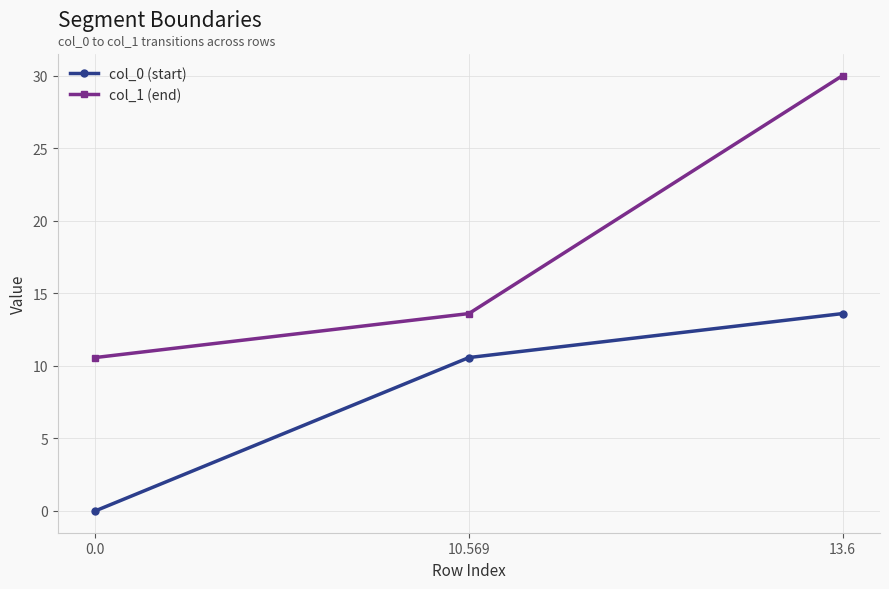

Is the value of col_1 (end) at 10.569 greater than the value of col_0 (start) at 0.0?

Yes